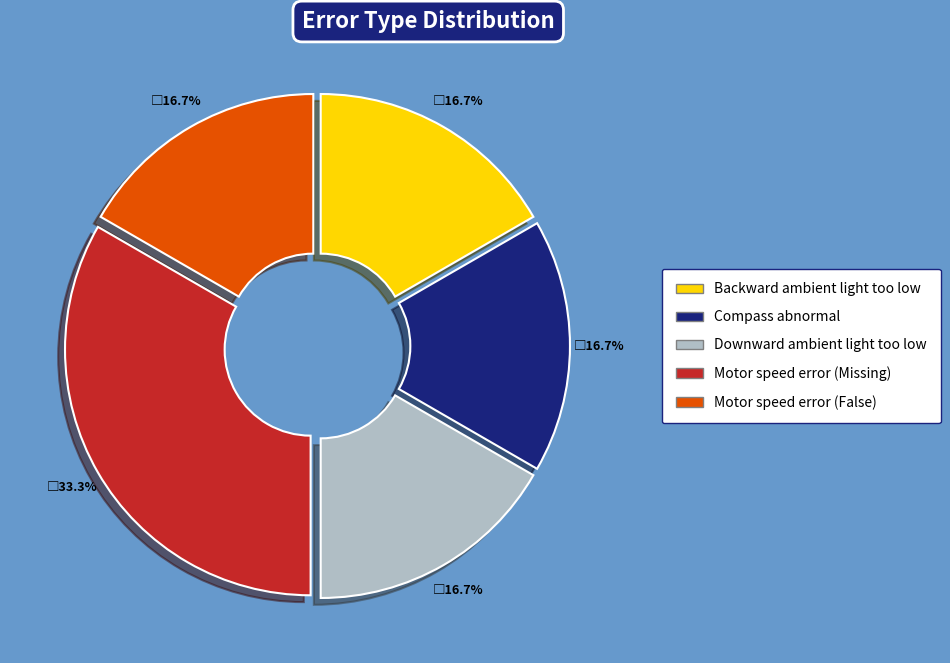

To the nearest percent, what percentage of the pie is Compass abnormal?

17%